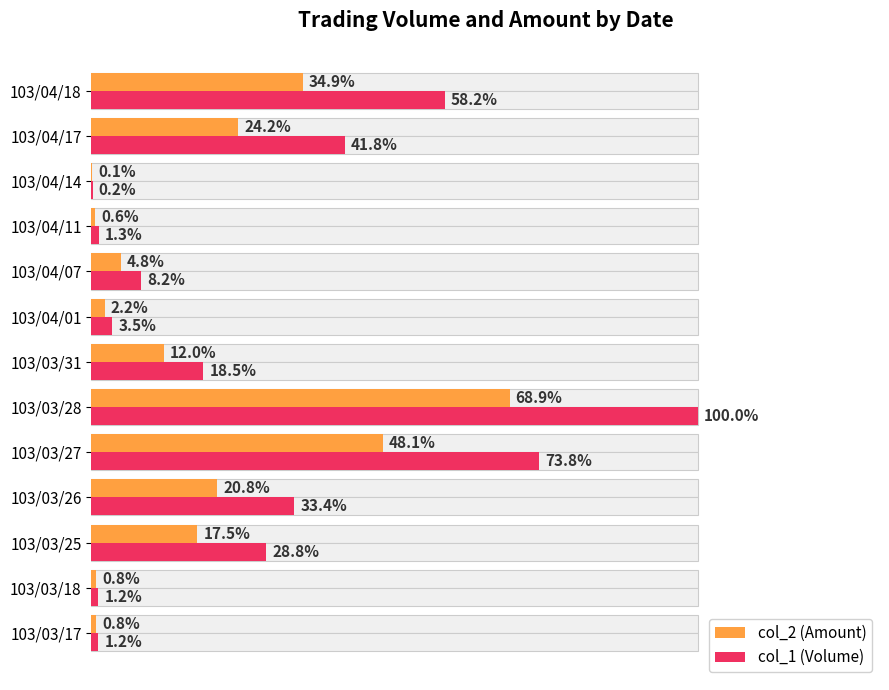

What is the maximum value shown in the chart?

100.0